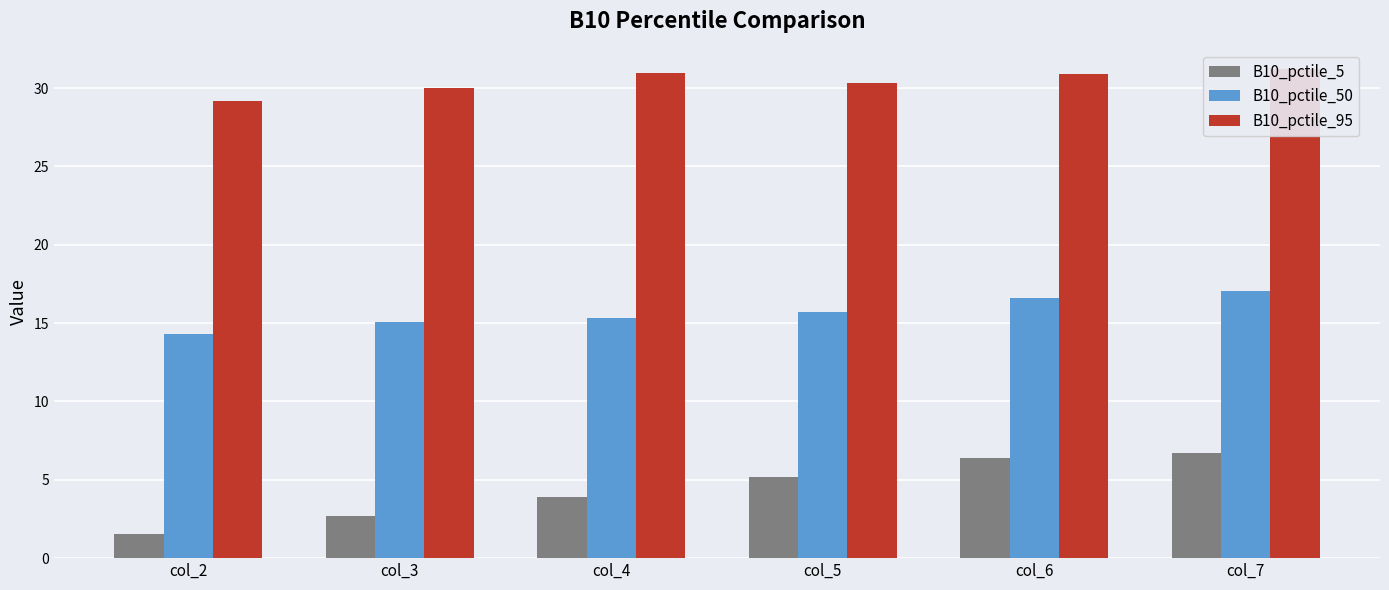

How many distinct data groups are displayed?

3